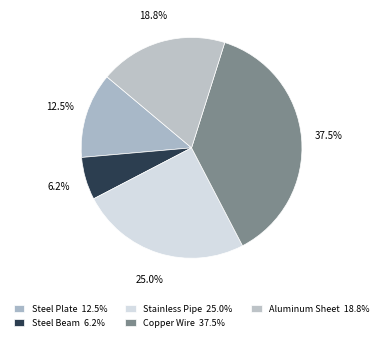

Which category has the biggest portion of the pie?

Copper Wire